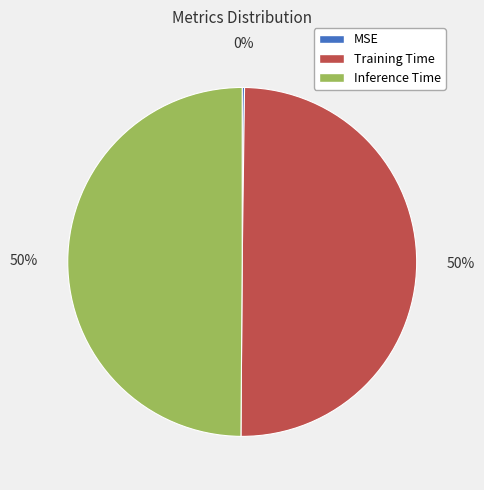

Is it true that Training Time is 50% of the pie?

True